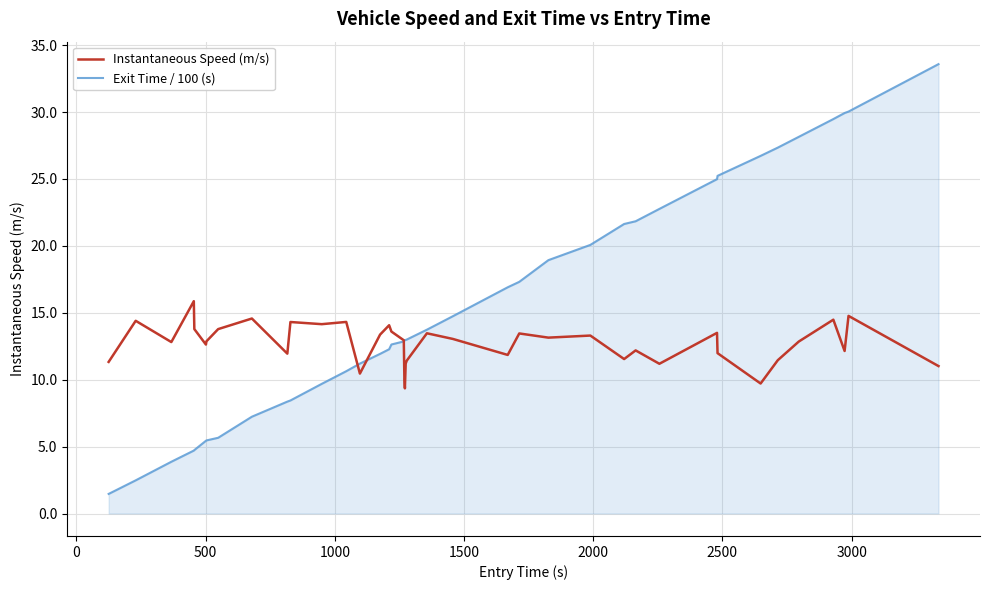

What is the highest value of the Exit Time / 100 (s) series?

33.6